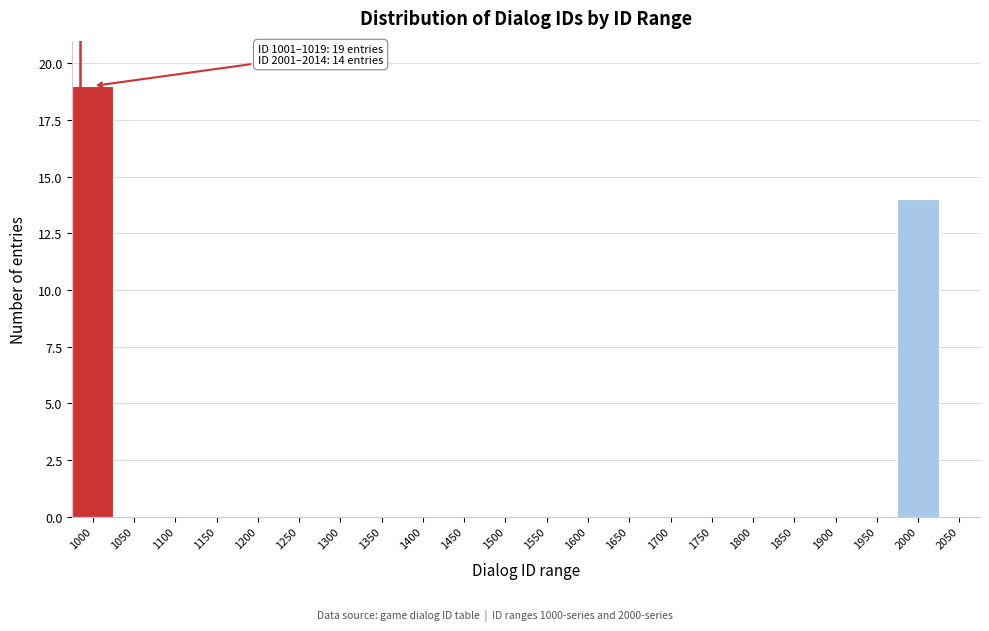

Reading left to right, extract all data points from this chart.

1000=19	1050=0	1100=0	1150=0	1200=0	1250=0	1300=0	1350=0	1400=0	1450=0	1500=0	1550=0	1600=0	1650=0	1700=0	1750=0	1800=0	1850=0	1900=0	1950=0	2000=14	2050=0